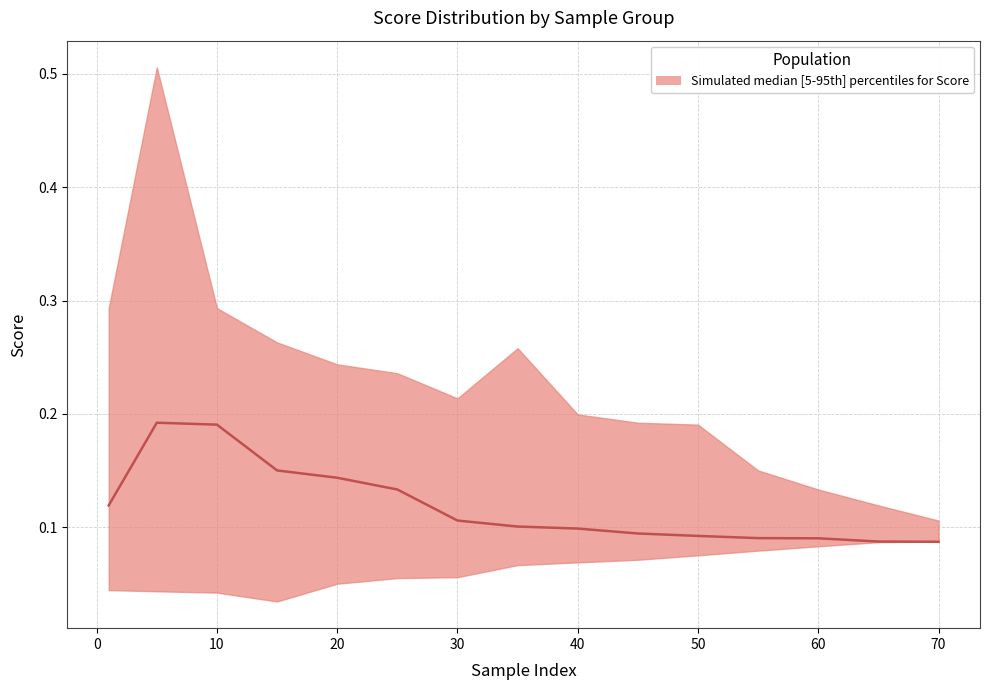

What is the maximum value shown in the chart?

0.2